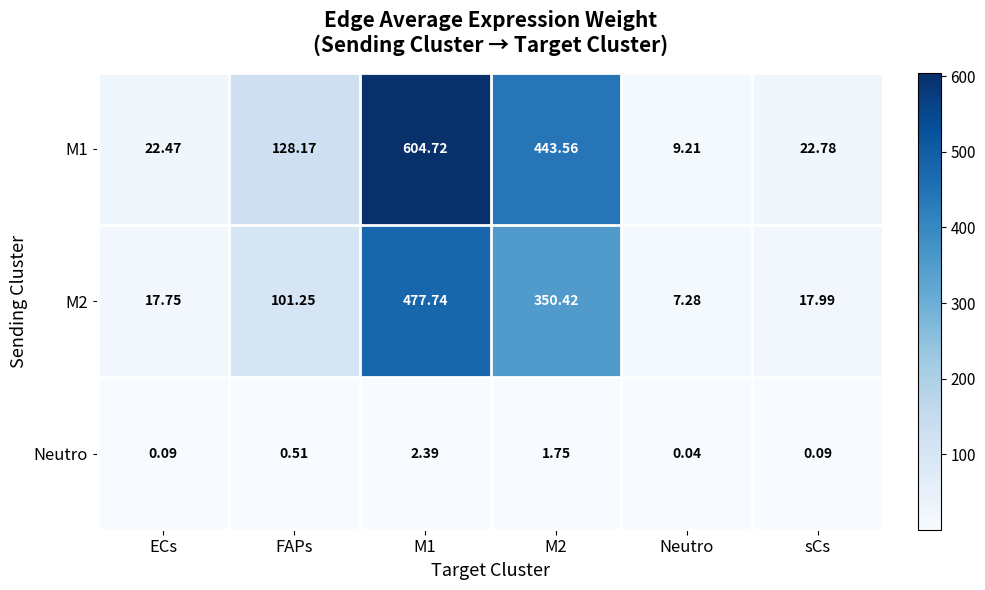

How many distinct data groups are displayed?

3